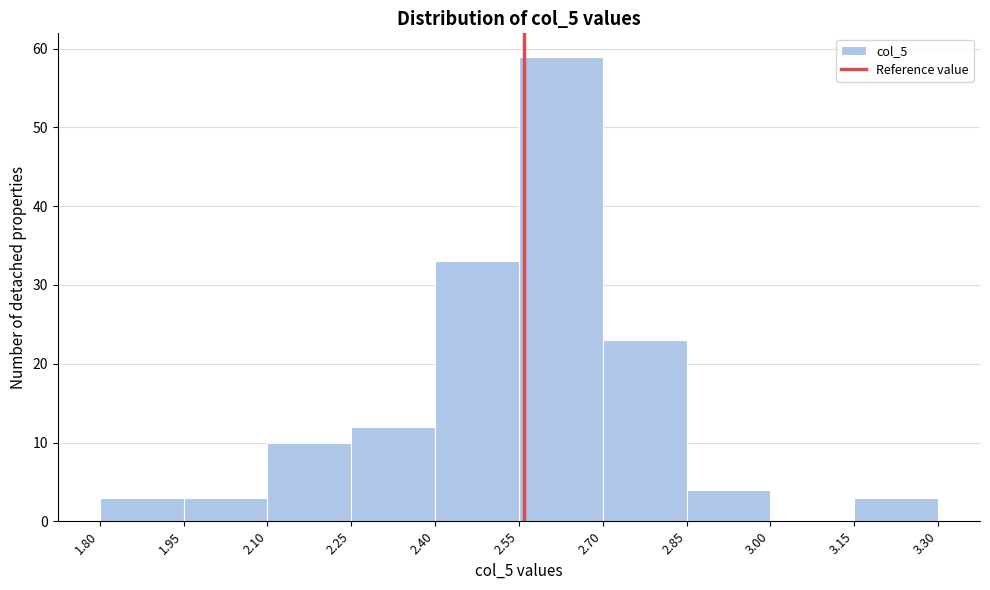

Over which range of the x-axis is the bar tallest?

2.55 to 2.70